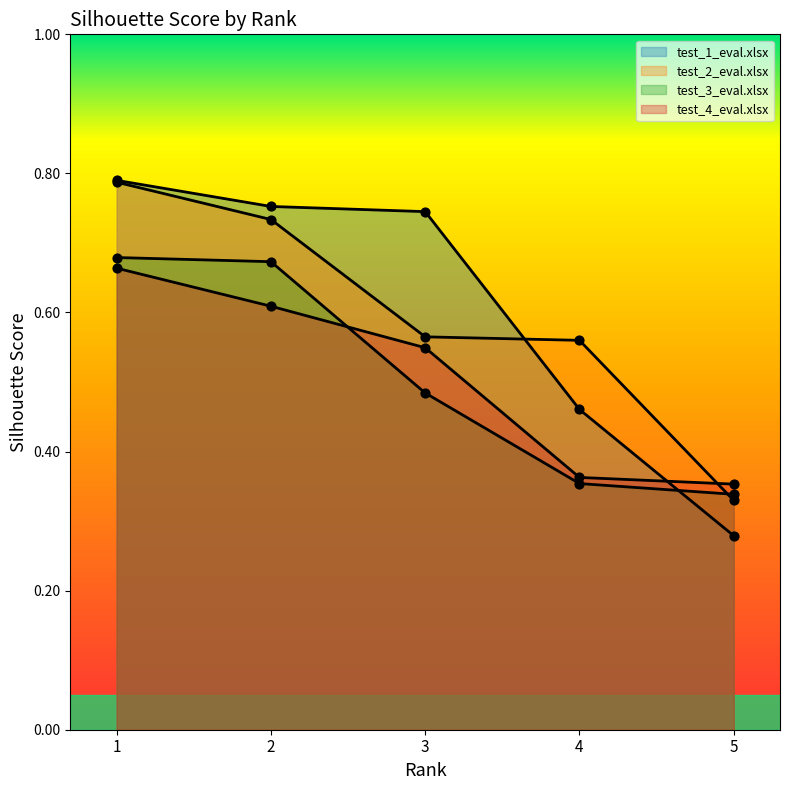

At which category is the sum across all series the highest?

1